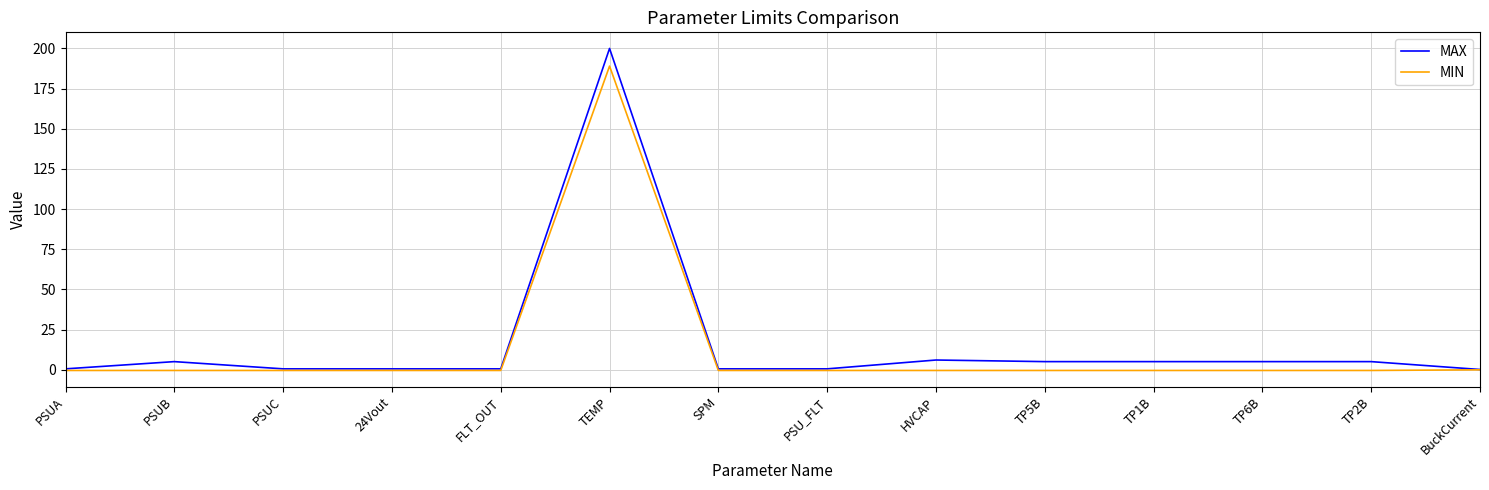

Does the chart display data point markers on the line(s)?

No